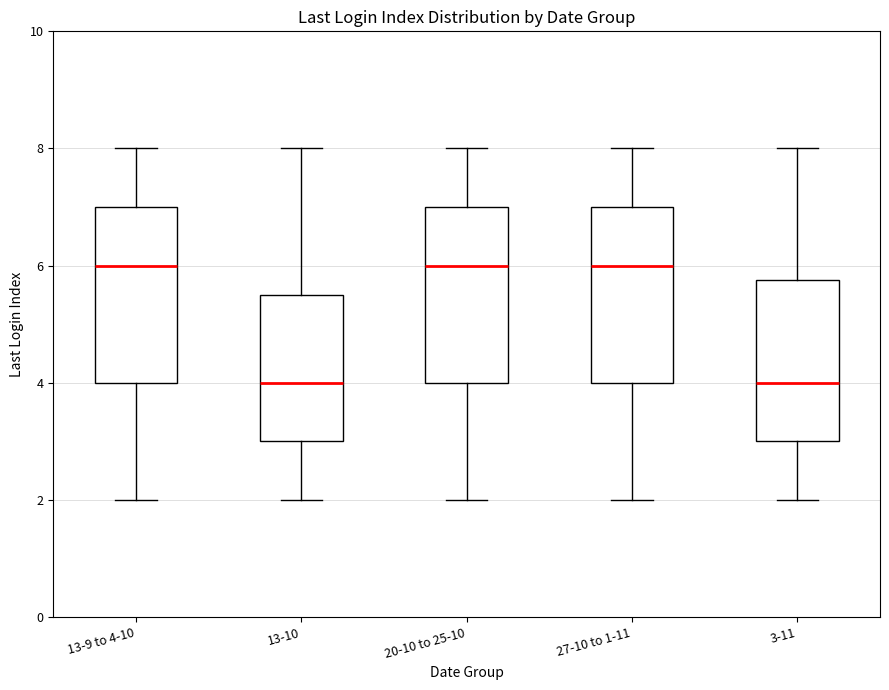

Where does the upper whisker of the box for 20-10 to 25-10 end on the y-axis? The values are not printed on the chart, so give them approximately, as read against the axis.

8.0